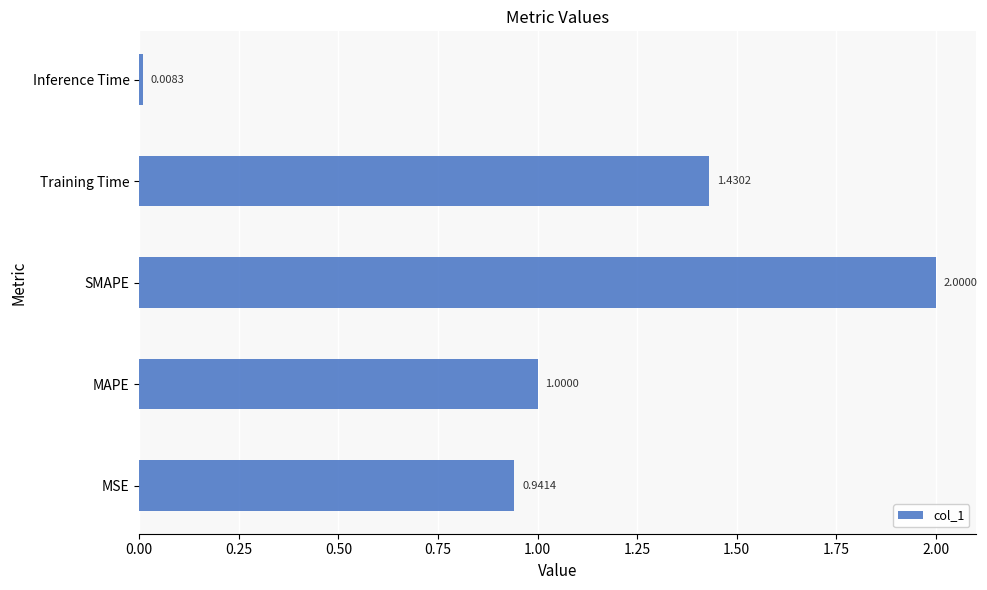

Which label corresponds to the largest value in the chart?

SMAPE